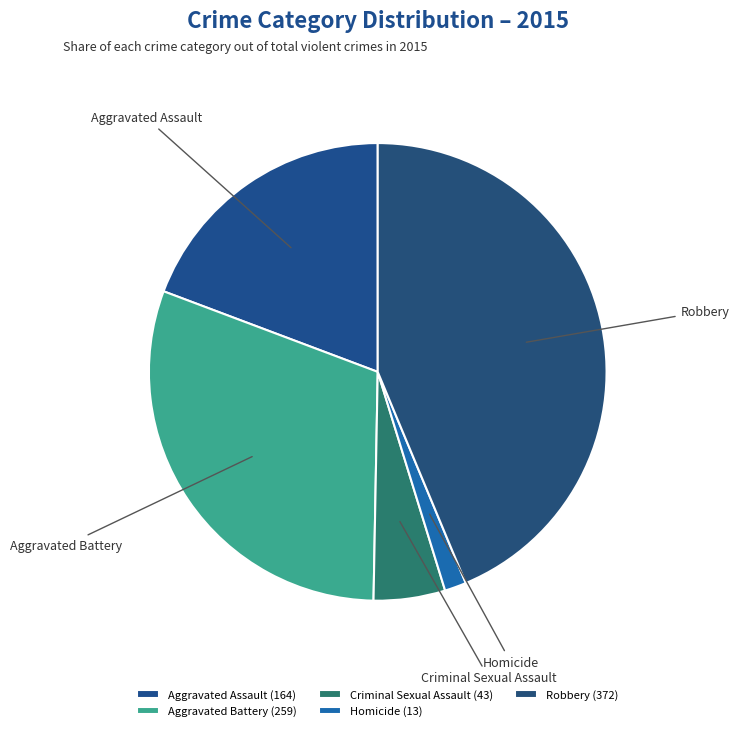

Do Aggravated Assault and Robbery together represent more than half of the pie?

Yes